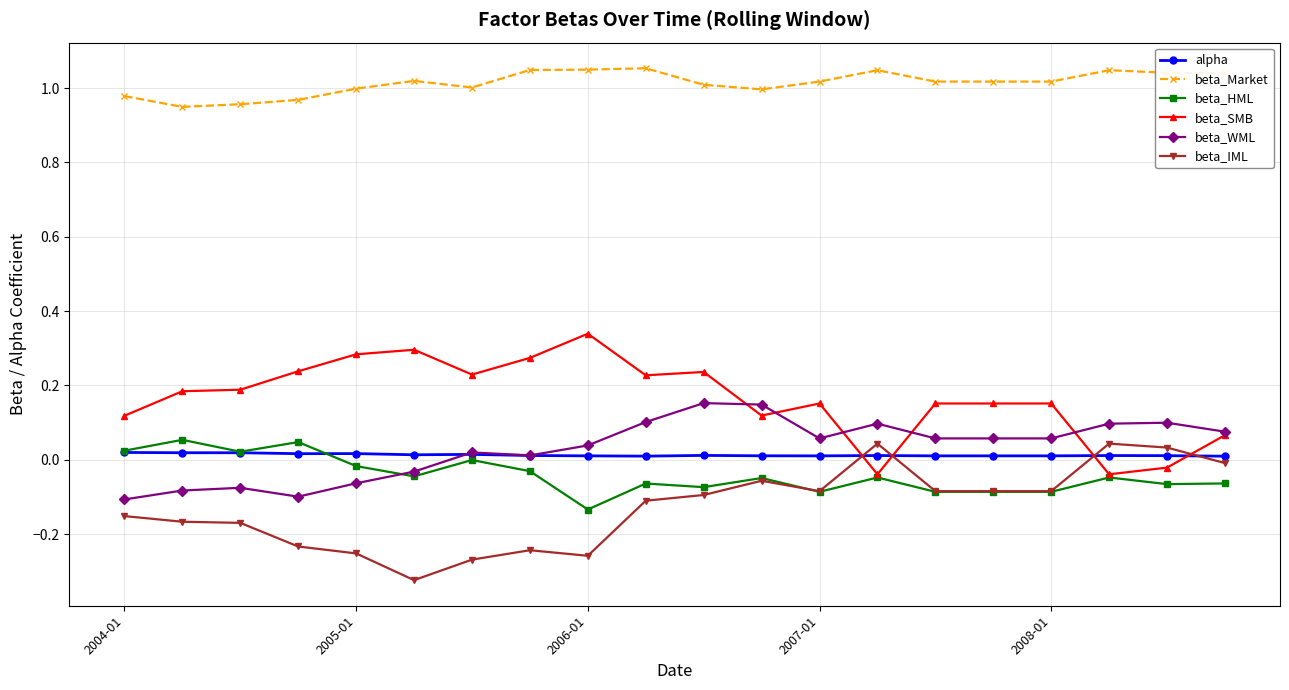

Which series has the largest total across all categories?

beta_Market